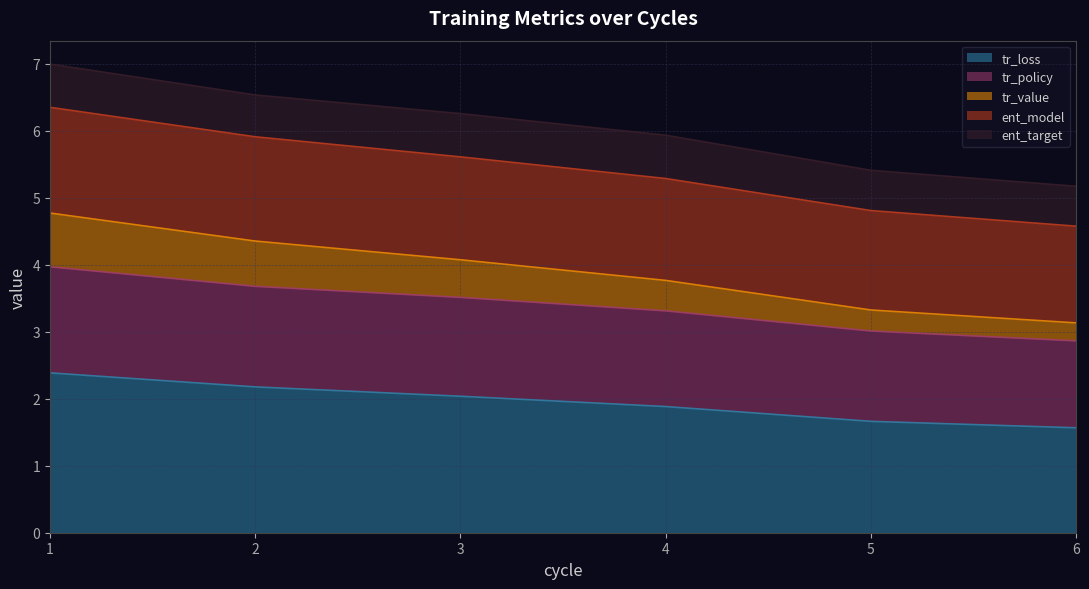

What is the maximum value for tr_loss?

2.4